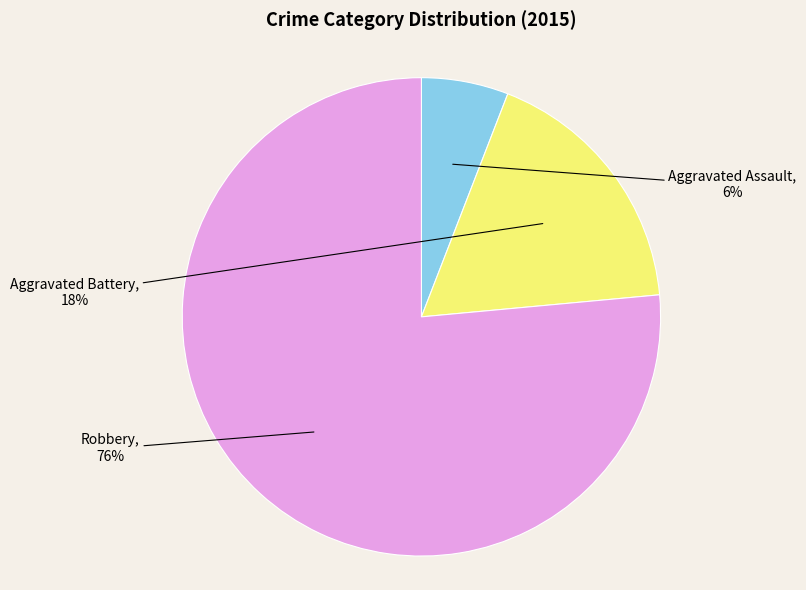

What is the largest slice in the pie chart?

Robbery